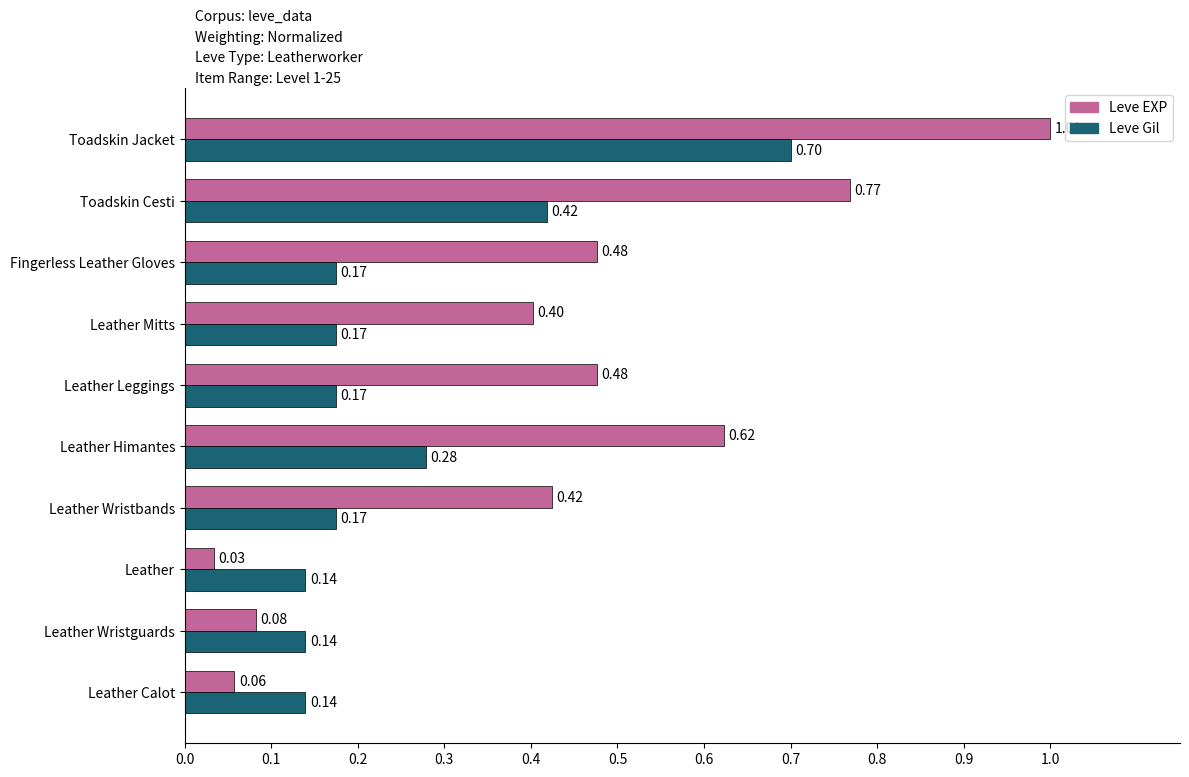

What is the sum of all Leve Gil values?

2.5